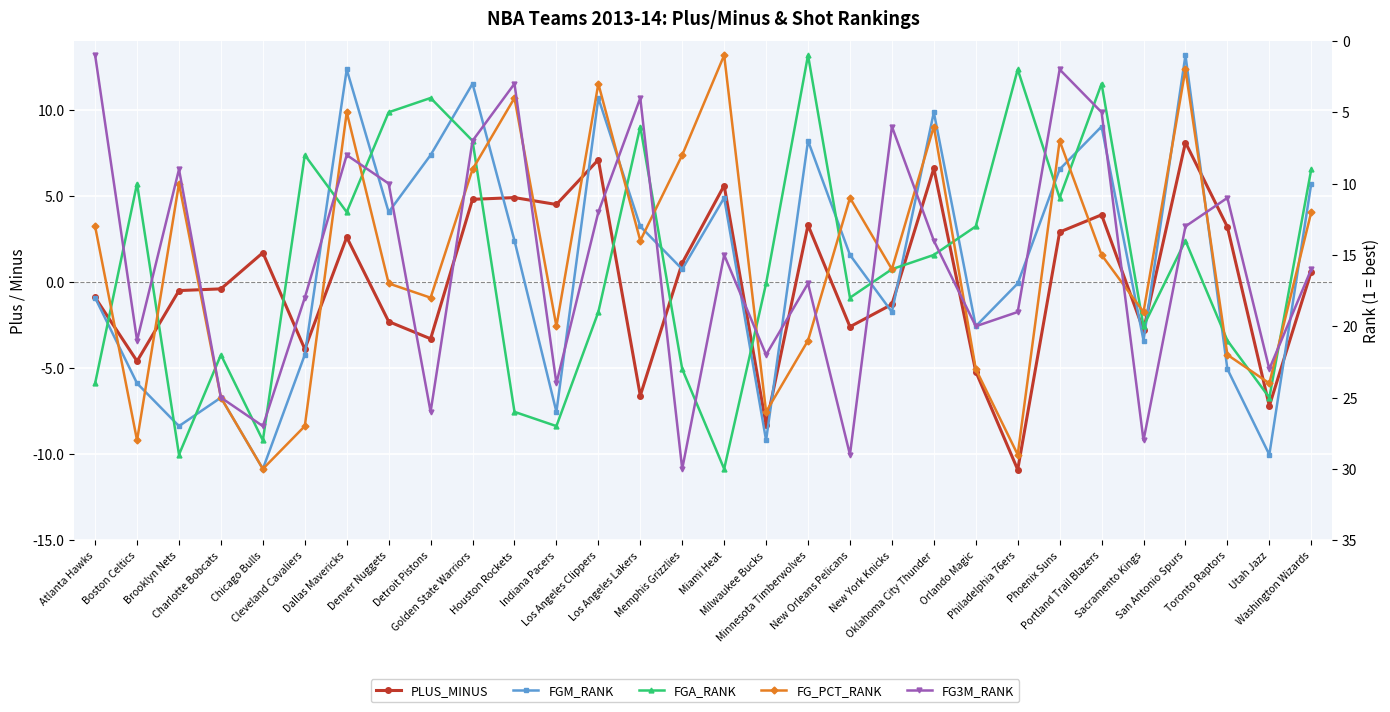

What are all the series names shown in the legend?

PLUS_MINUS, FGM_RANK, FGA_RANK, FG_PCT_RANK, FG3M_RANK